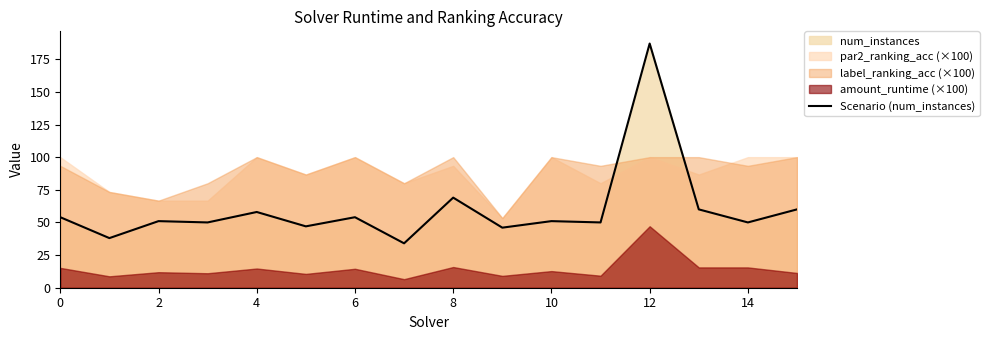

What is the maximum value for Scenario (num_instances)?

187